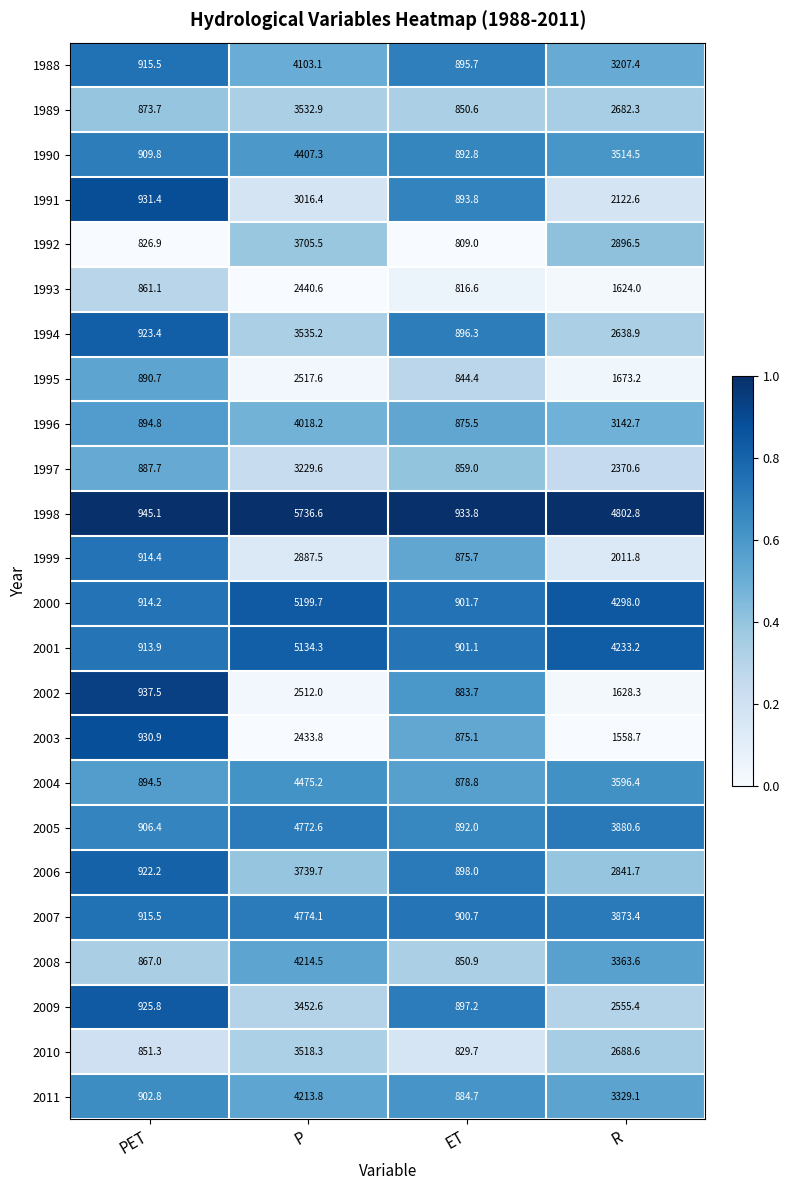

Rank the series by their maximum value, from highest to lowest.

1998, 2000, 2001, 2007, 2005, 2004, 1990, 2008, 2011, 1988, 1996, 2006, 1992, 1994, 1989, 2010, 2009, 1997, 1991, 1999, 1995, 2002, 1993, 2003